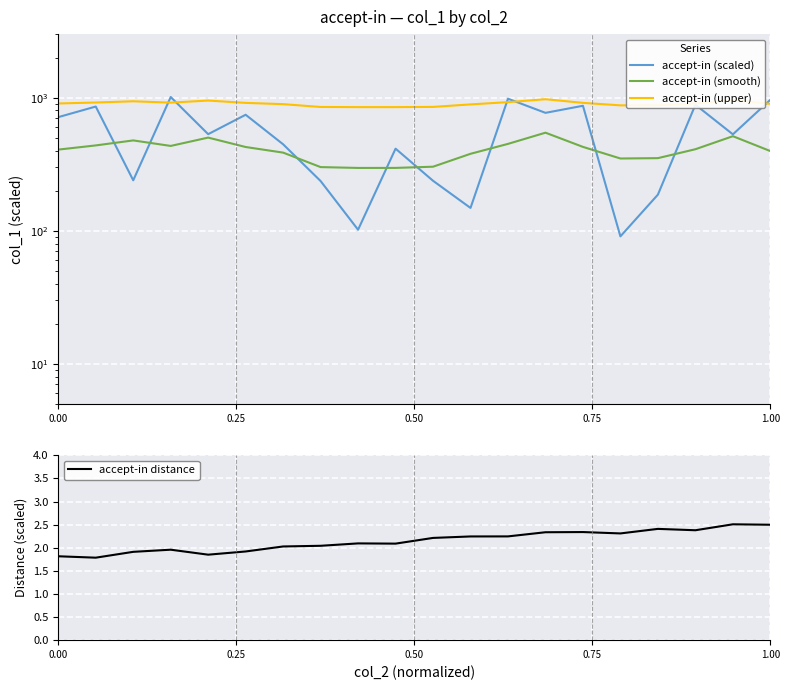

Is the value of accept-in (upper) at 1.00 greater than the value of accept-in distance at 17?

Yes